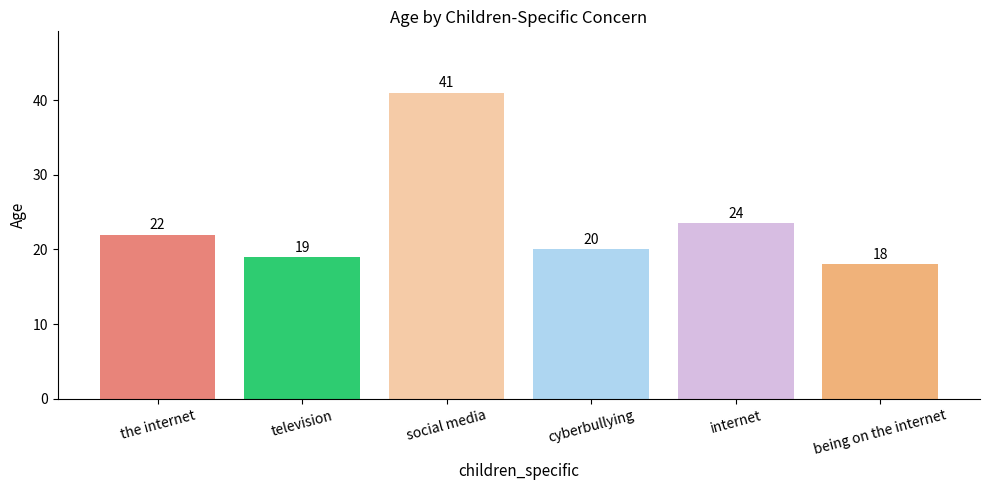

The chart shows a value of 32.7 at television. True or false?

False